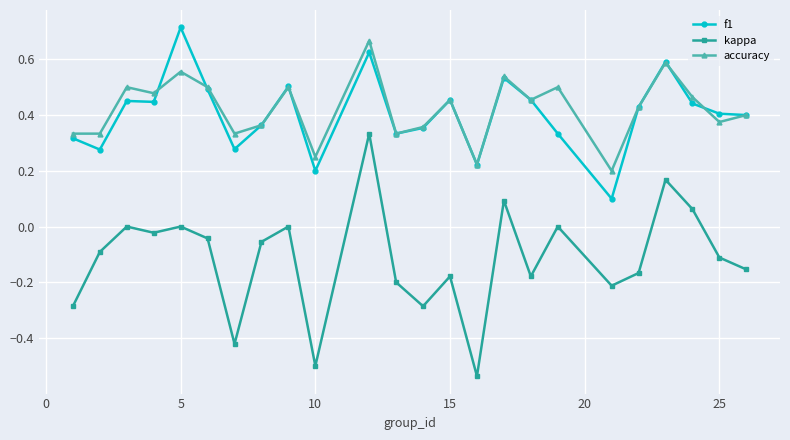

In accuracy, how many points are higher than both neighbors (excluding endpoints)?

8